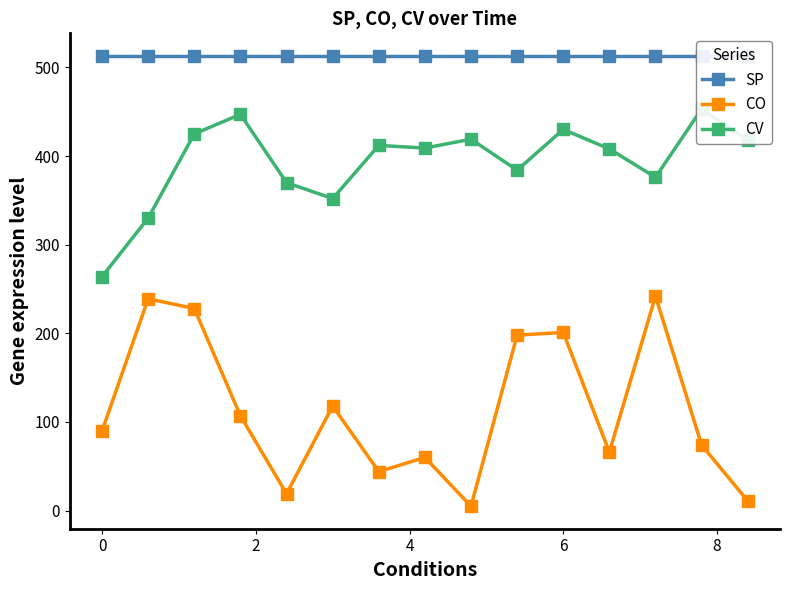

Reading left to right, extract all data points from this chart.

SP: 513	513	513	513	513	513	513	513	513	513	513	513	513	513	513
CO: 90	239	228	107	19	118	44	60	5	198	201	66	242	74	11
CV: 264	330	425	447	370	352	412	409	419	384	430	408	376	453	418